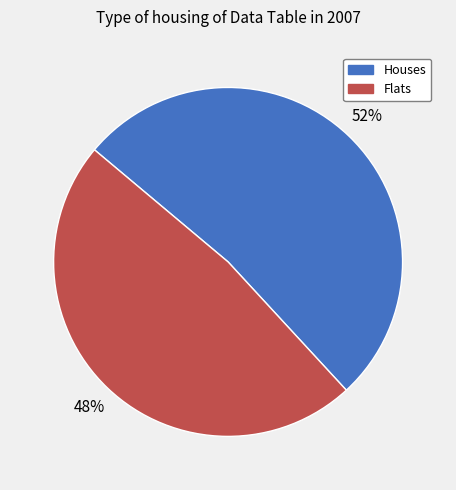

What is the smallest slice in the pie chart?

Flats